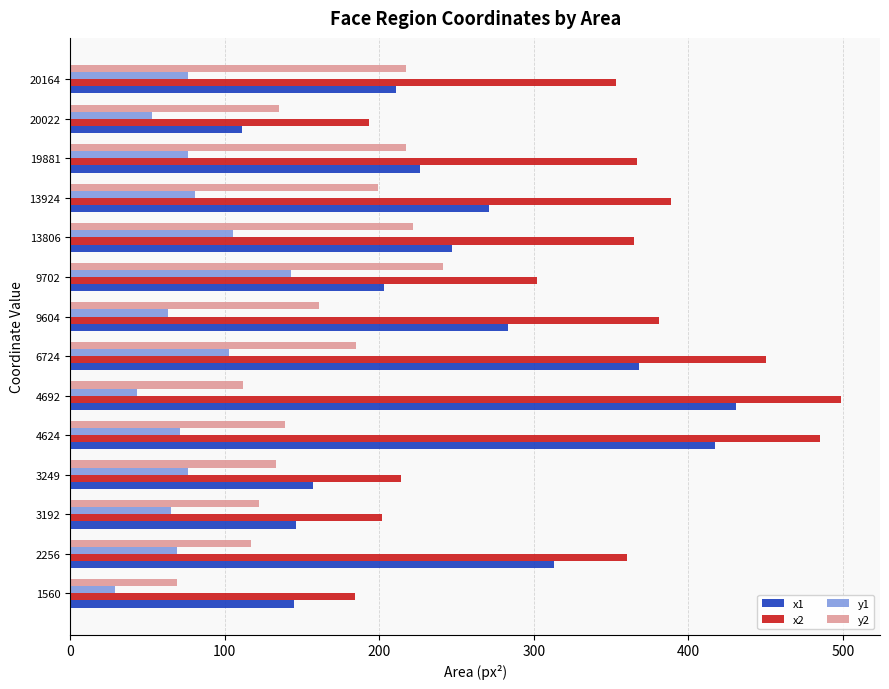

What is the average value of the y2 series?

162